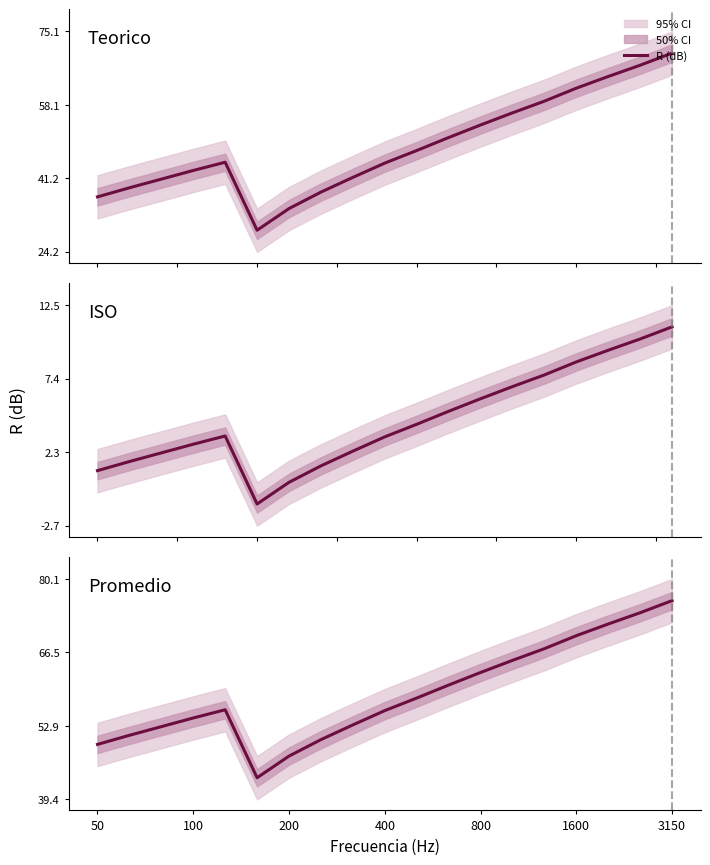

True or false: there are more than 2 points higher than both neighbors.

False